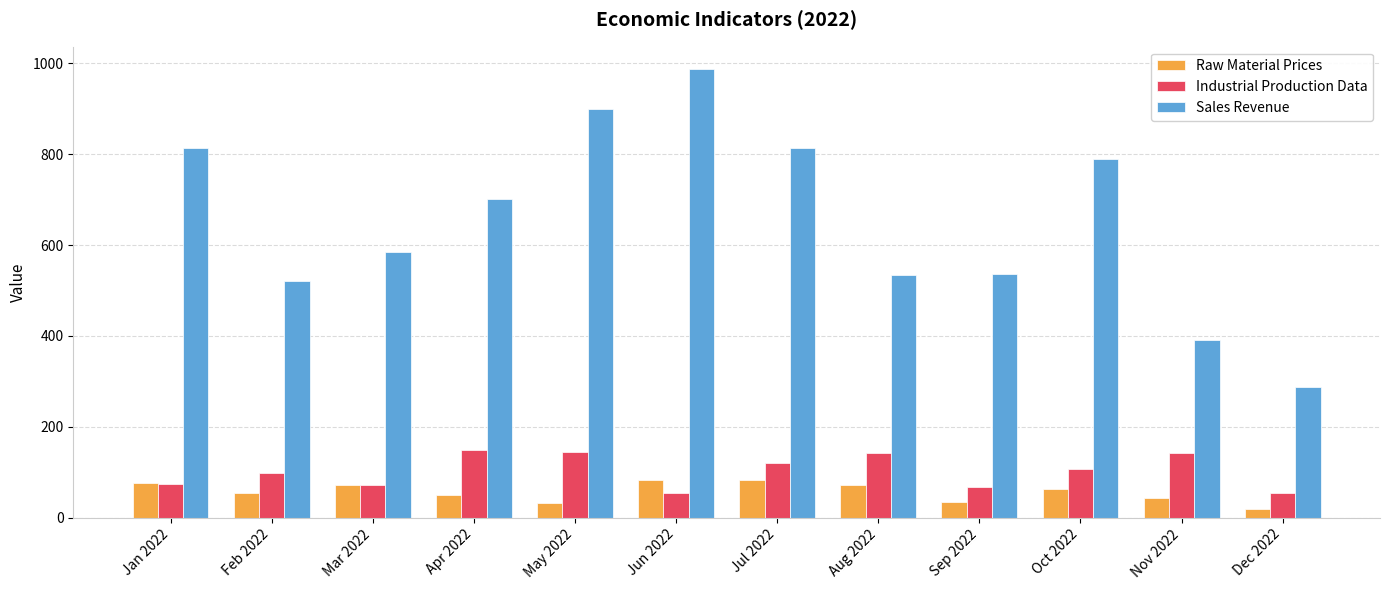

The value of Raw Material Prices at Oct 2022 is 63.1. True or false?

True